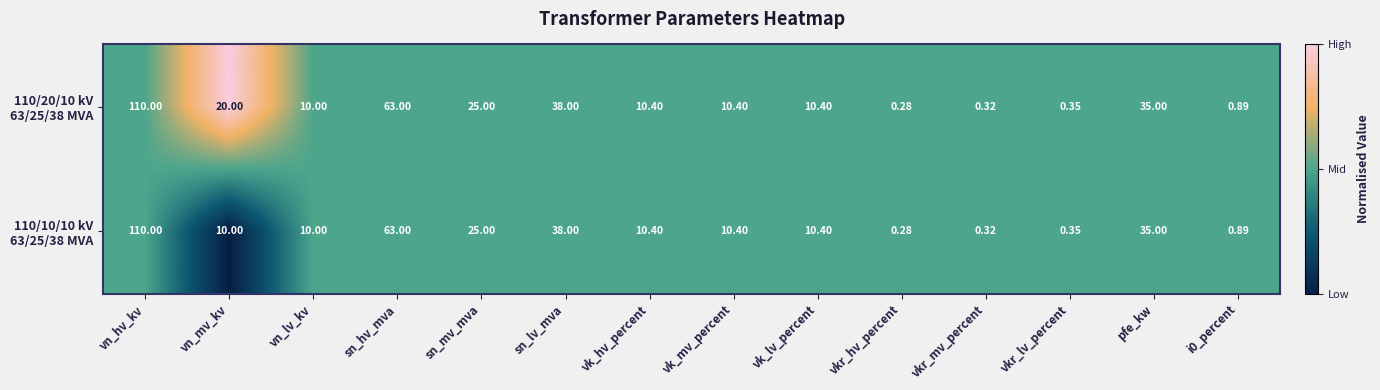

Which label corresponds to the largest value in the chart?

vn_hv_kv